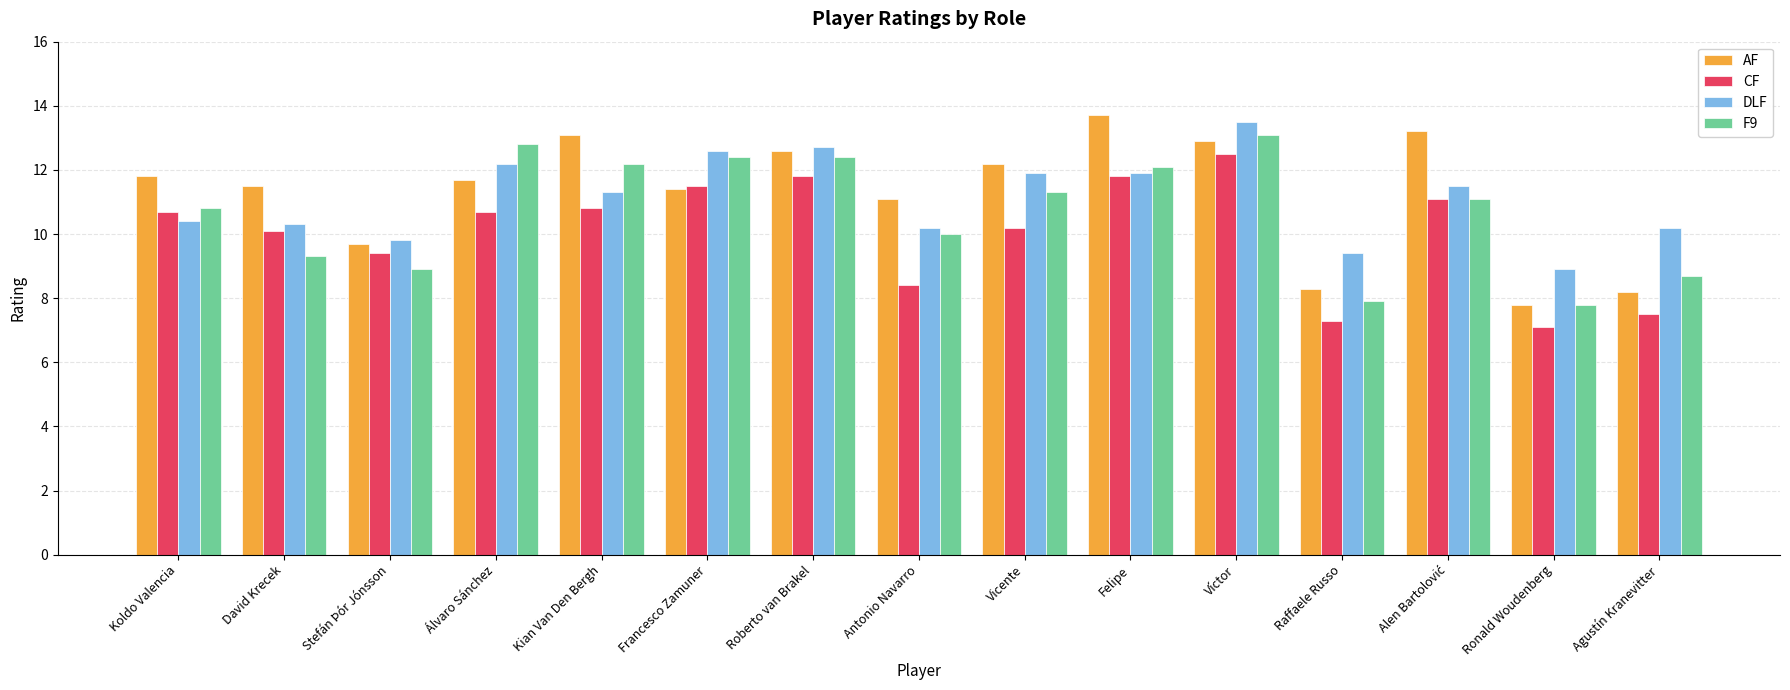

The DLF series shows 9.8 at Stefán Þór Jónsson. True or false?

True